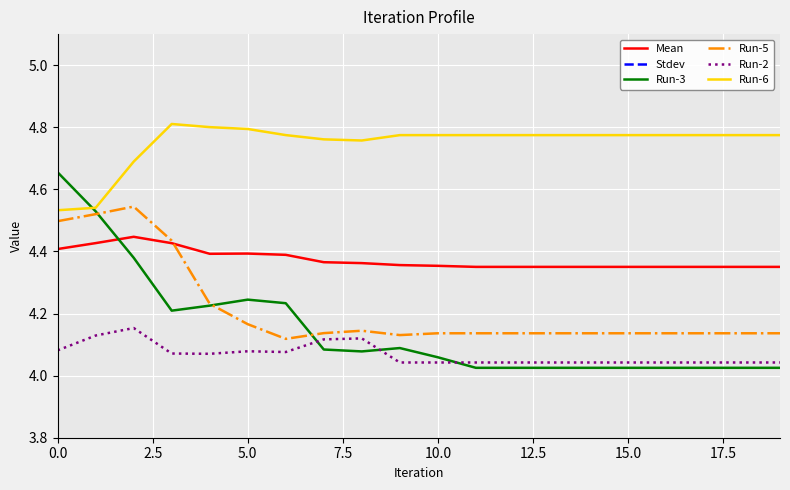

At how many categories does at least one series exceed 3?

20